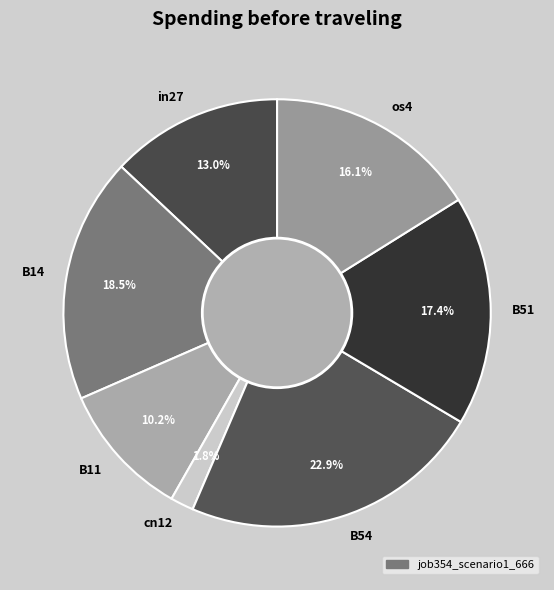

Is there any slice that represents more than half of the pie?

No